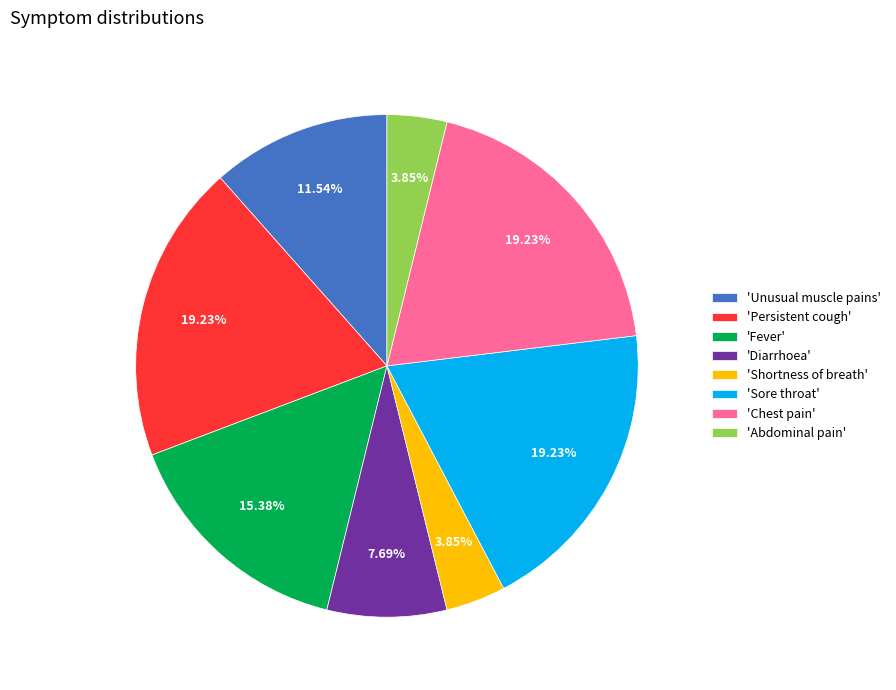

Do 'Abdominal pain' and 'Chest pain' together represent more than half of the pie?

No